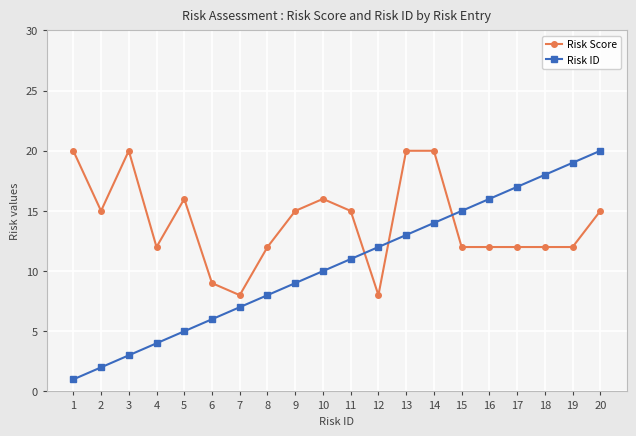

What is the maximum value for Risk ID?

20